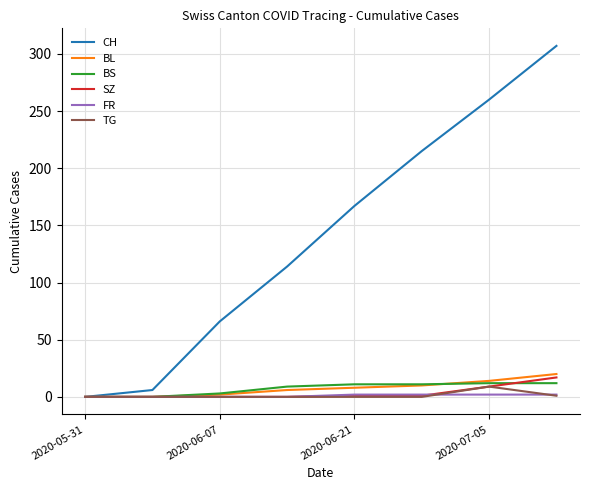

What is the difference between the maximum and minimum values in the SZ series?

17